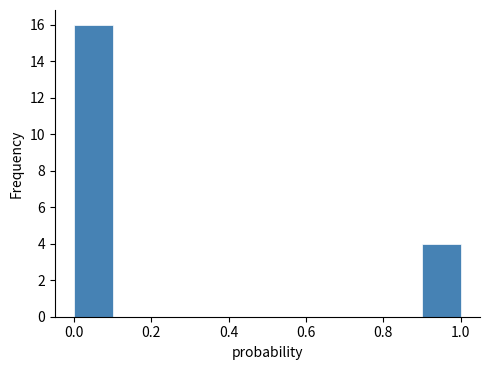

Reading left to right, transcribe this chart: for each bar, give the range it covers on the x-axis and its height. The values are not printed on the chart, so give them approximately, as read against the axis.

0.0 to 0.1: 16
0.1 to 0.2: 0
0.2 to 0.3: 0
0.3 to 0.4: 0
0.4 to 0.5: 0
0.5 to 0.6: 0
0.6 to 0.7: 0
0.7 to 0.8: 0
0.8 to 0.9: 0
0.9 to 1.0: 4